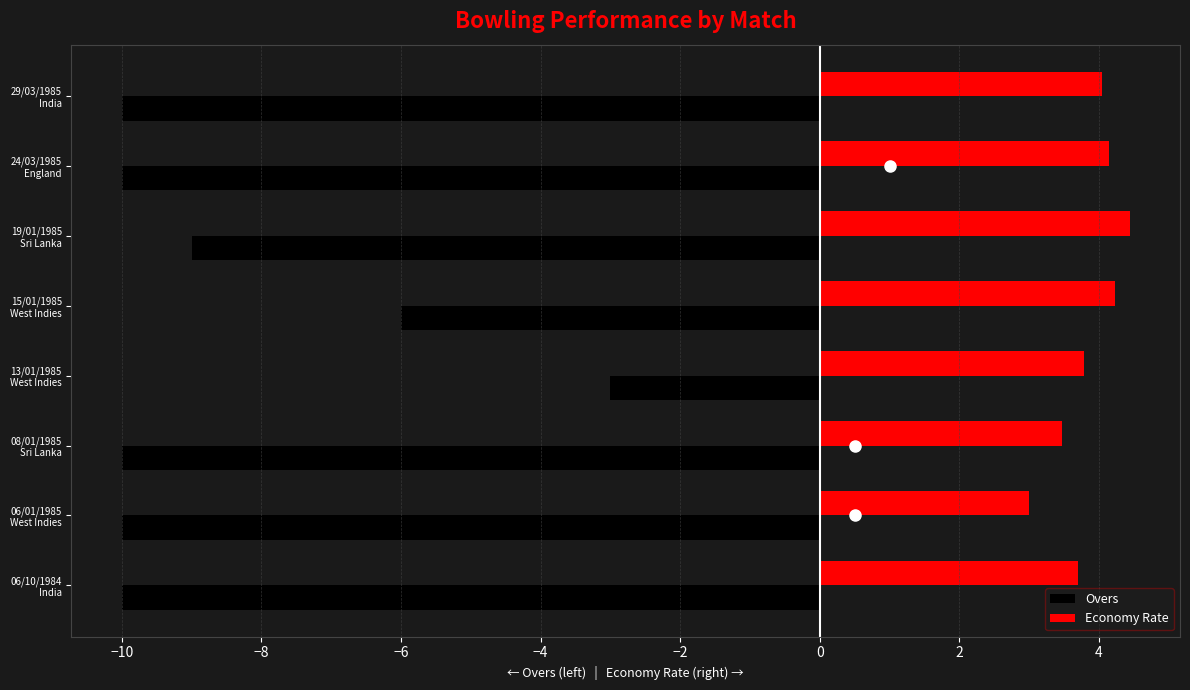

Which series has the largest total across all categories?

Economy Rate